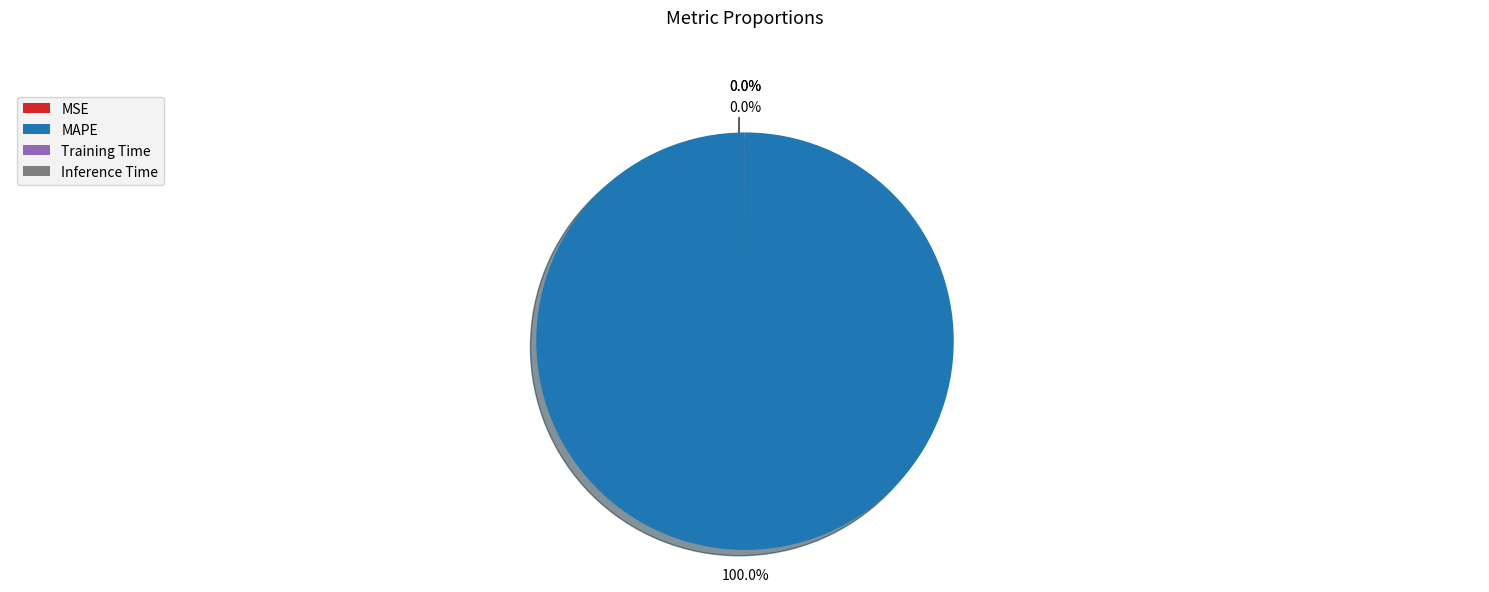

Which slice is the largest?

MAPE